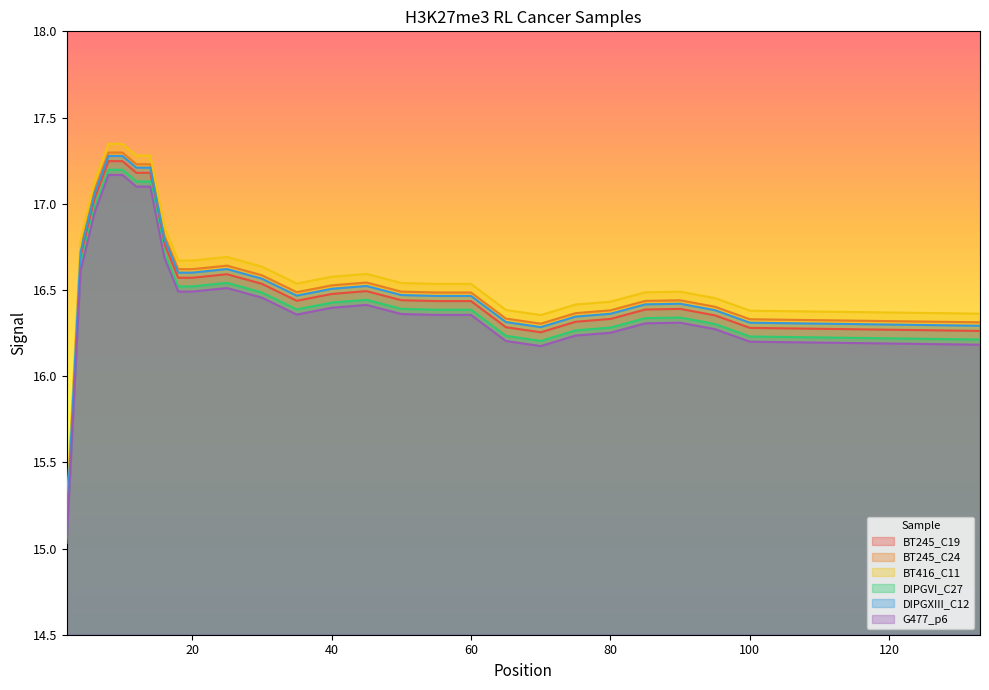

Where is the first local maximum for BT245_C19?

25